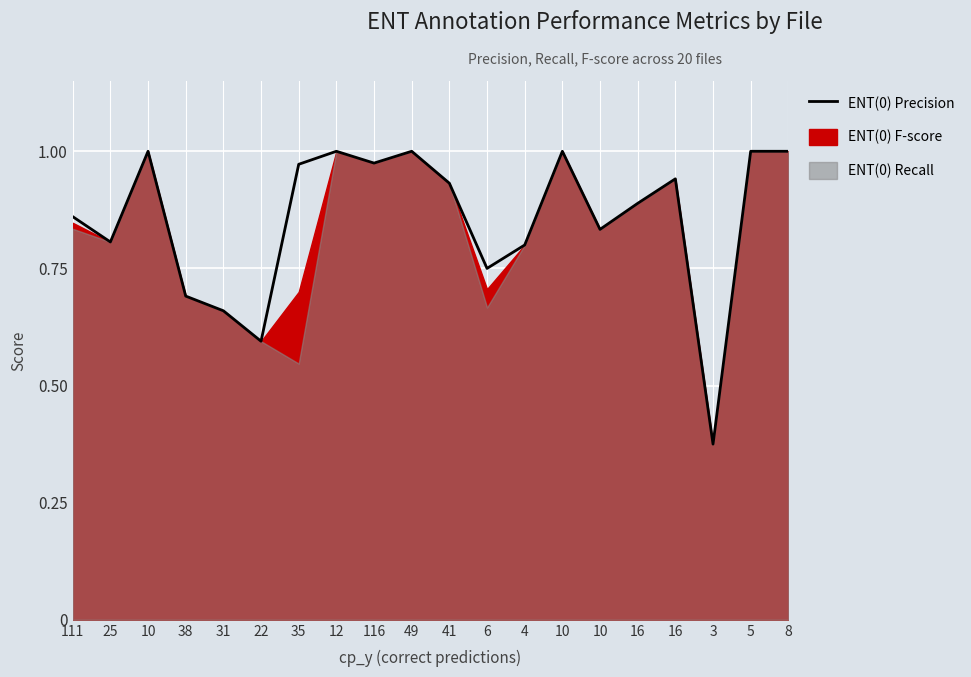

Between 6 and 22, which is larger?

6